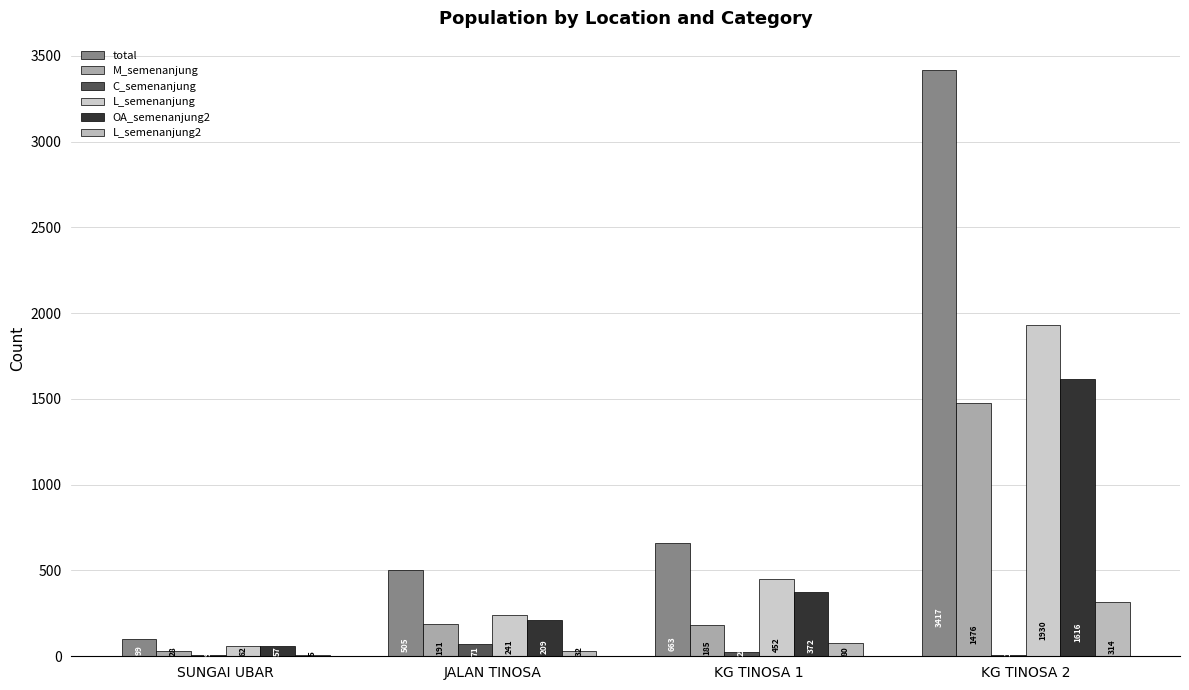

Is it true that L_semenanjung equals 781 at KG TINOSA 2?

False